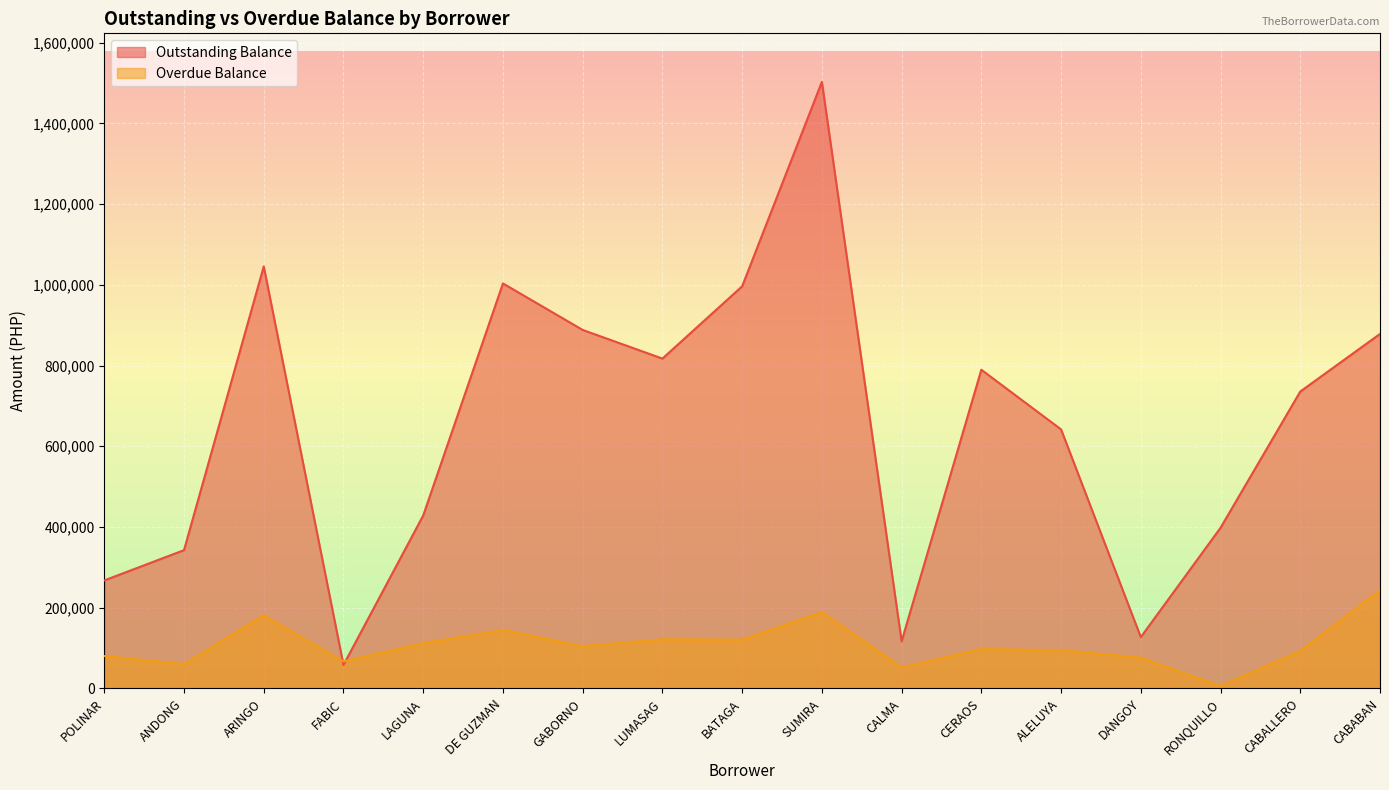

What is the difference between the Outstanding Balance values at LAGUNA and RONQUILLO?

30399.8